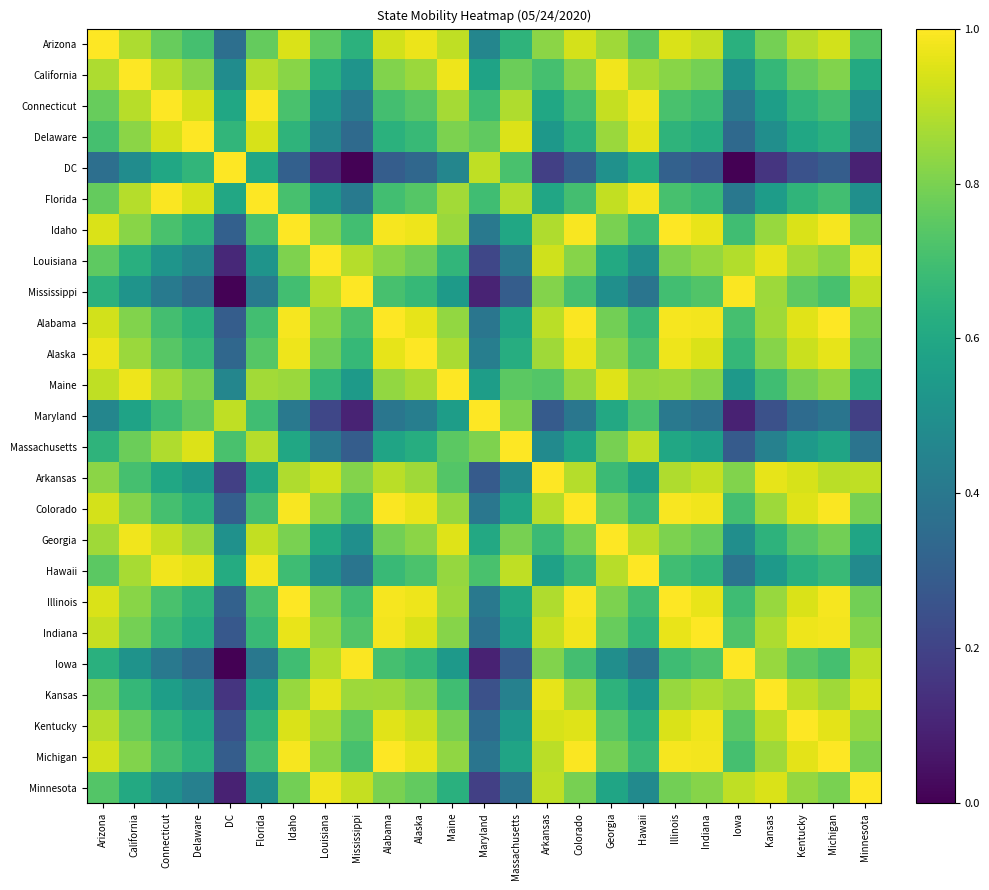

Rank the series by their maximum value, from lowest to highest.

Arizona, California, Connecticut, Delaware, DC, Florida, Idaho, Louisiana, Mississippi, Alabama, Alaska, Maine, Maryland, Massachusetts, Arkansas, Colorado, Georgia, Hawaii, Illinois, Indiana, Iowa, Kansas, Kentucky, Michigan, Minnesota